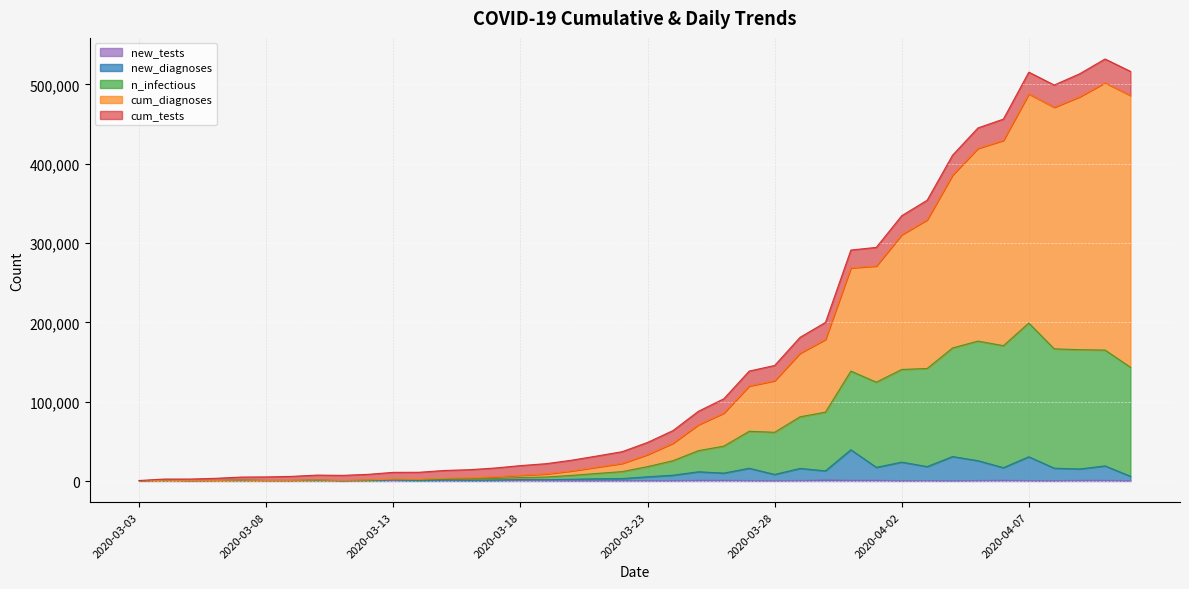

What is the sum of the n_infectious values at 2020-03-31 and 2020-03-09?

139426